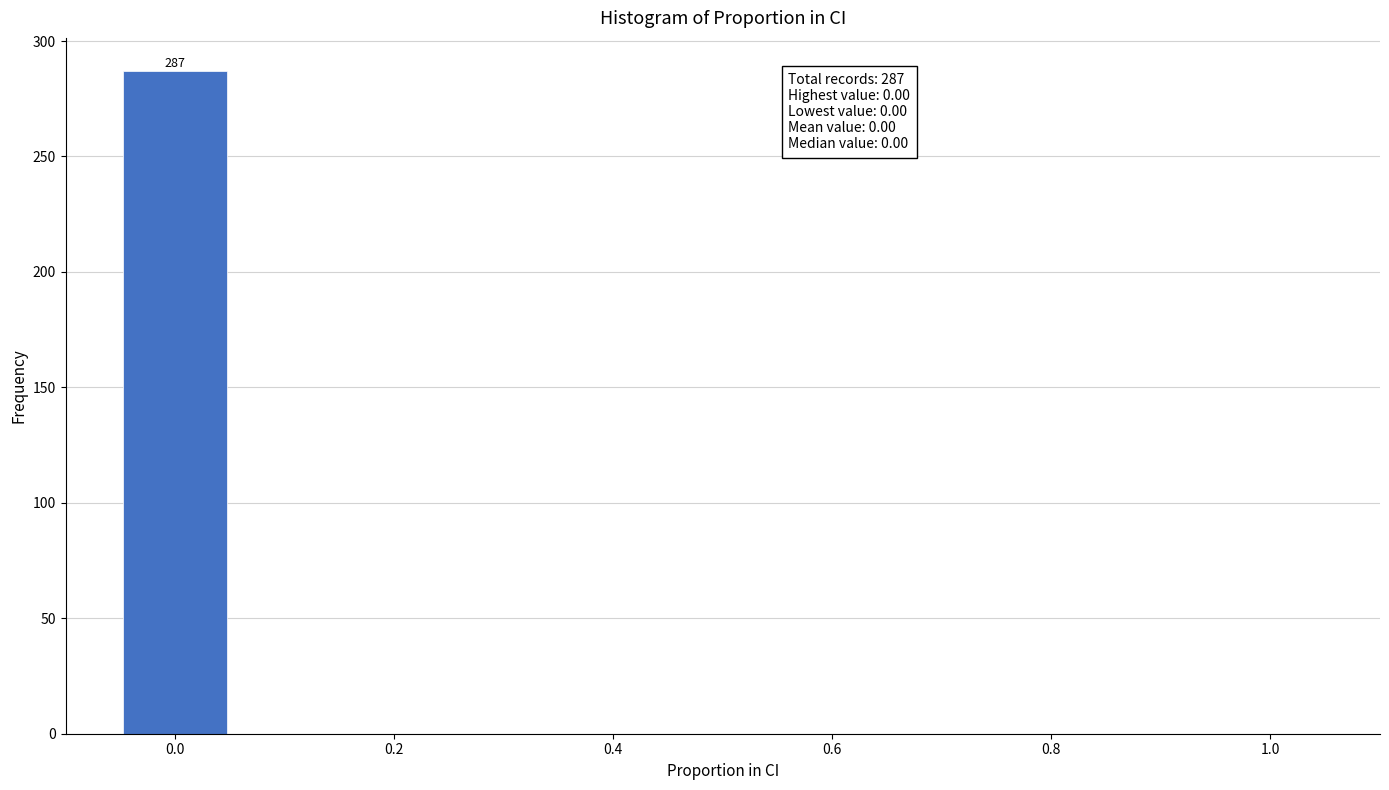

Which range on the x-axis has the tallest bar?

-0.05 to 0.05